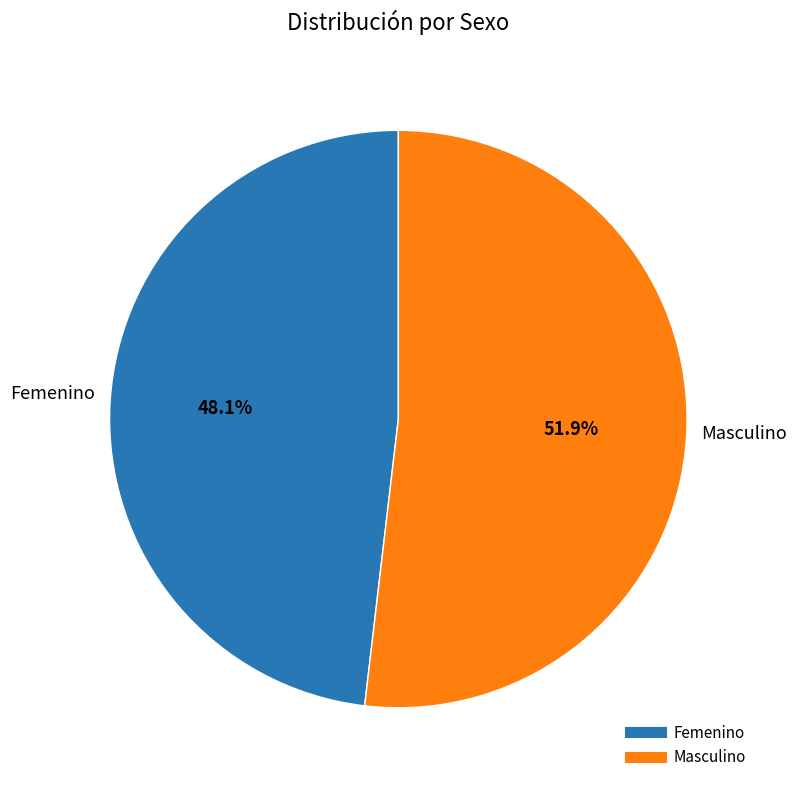

True or false: Masculino accounts for 38% of the total.

False